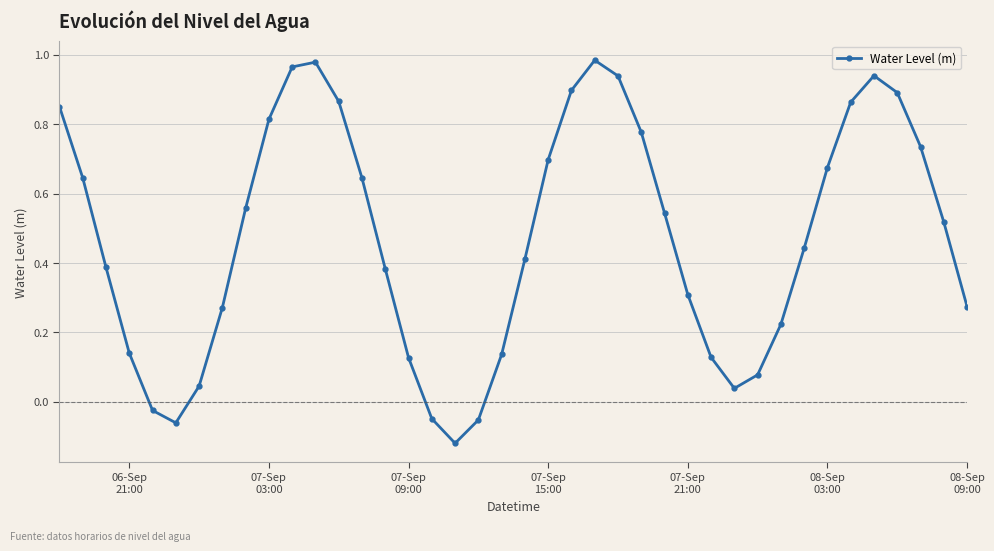

What is the sum of all values?

18.9